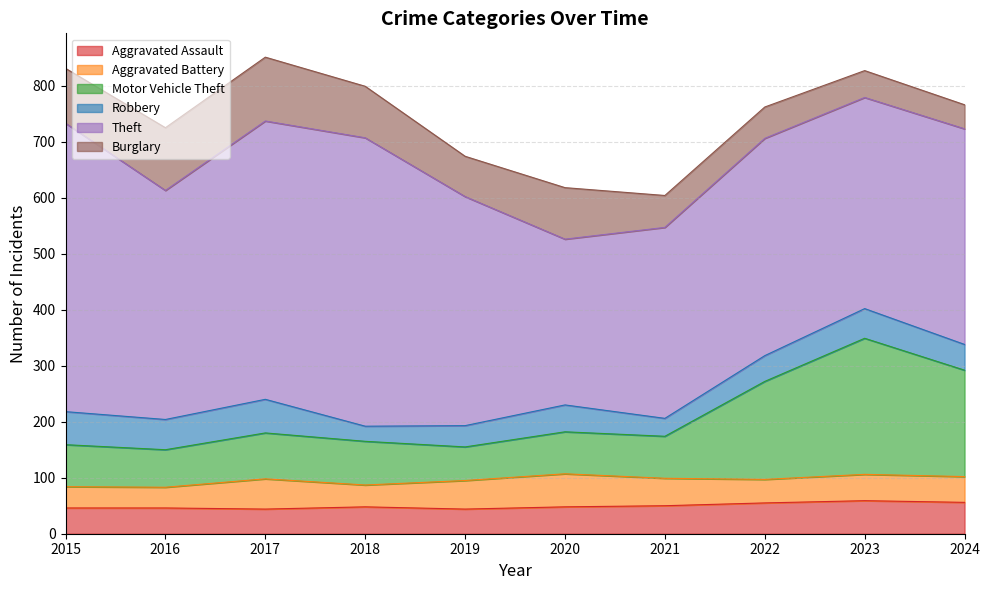

Where does the Aggravated Battery series first go above 47?

2017